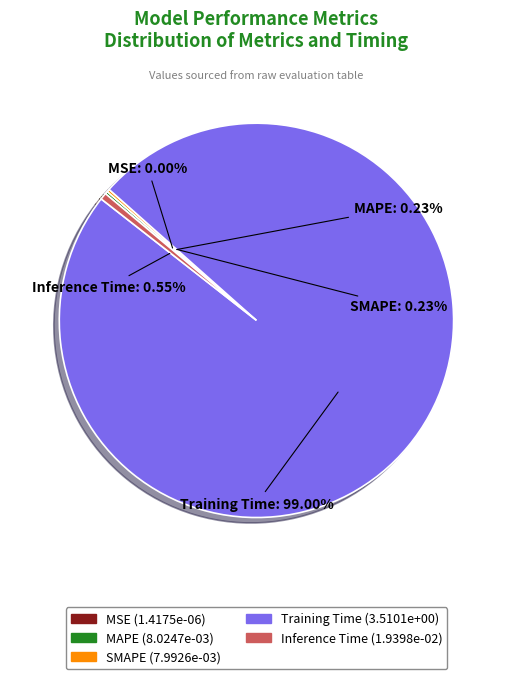

Which slice is the largest?

Training Time